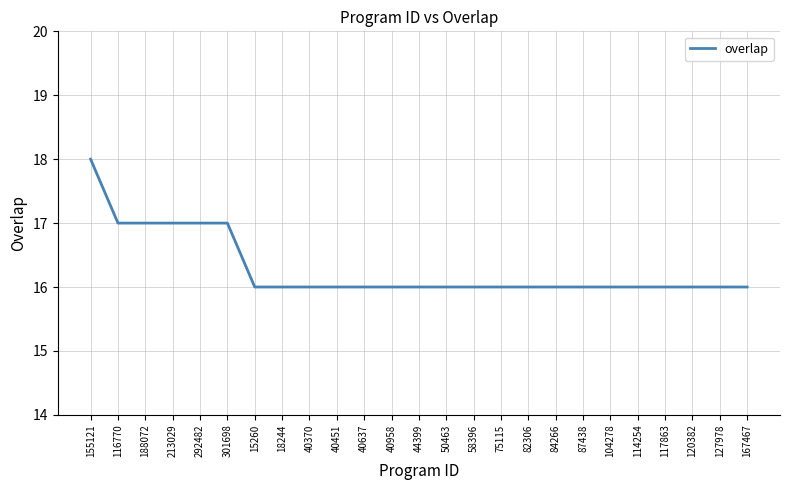

What is the difference between the maximum and minimum values?

2